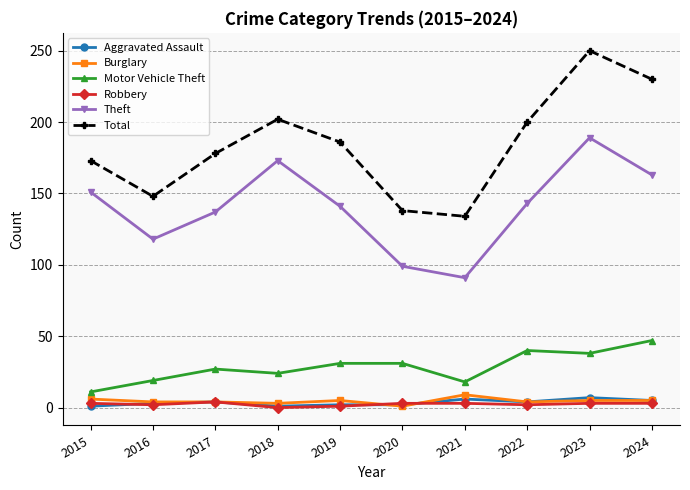

Which series has the largest range (max minus min)?

Total